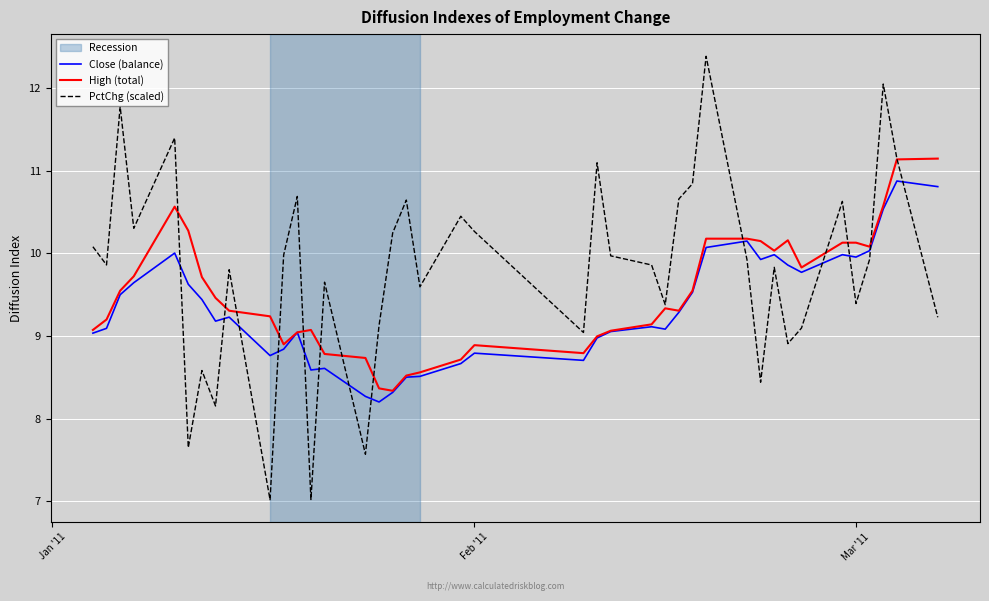

Which series has the widest spread of values?

PctChg (scaled)